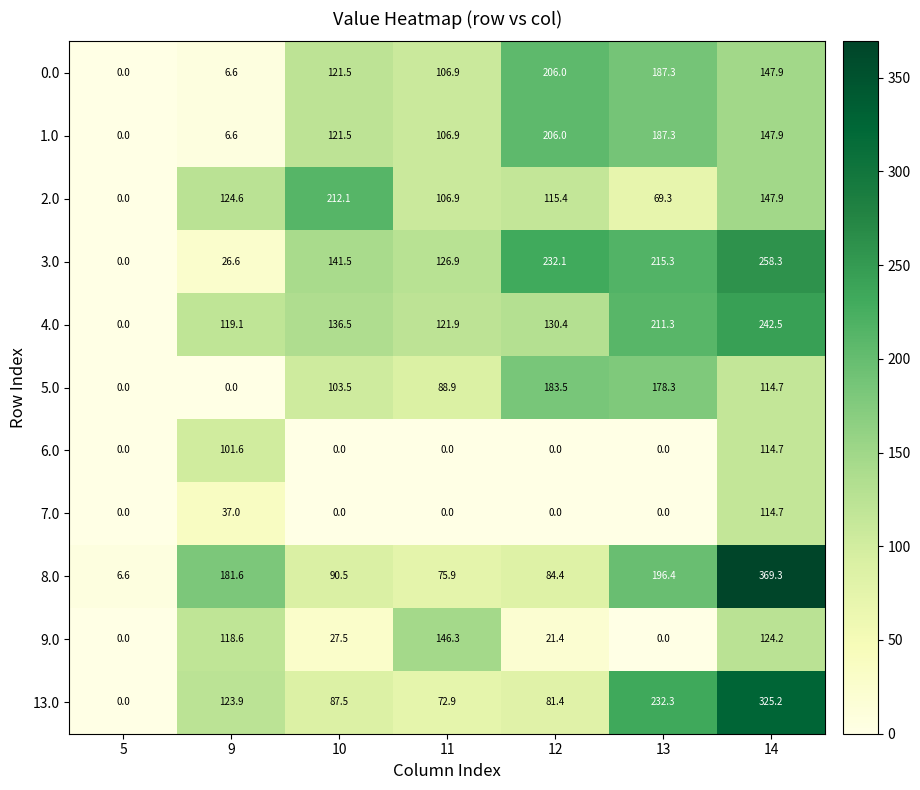

Which label corresponds to the largest value in the chart?

14